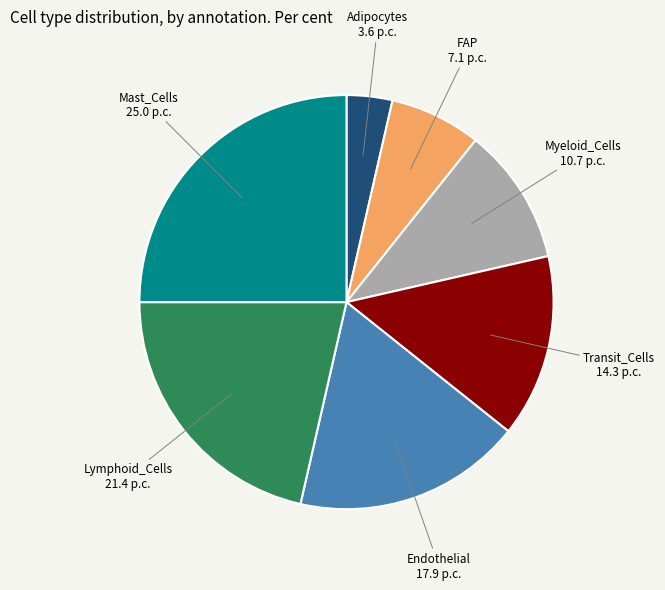

Is there a majority slice in this chart?

No